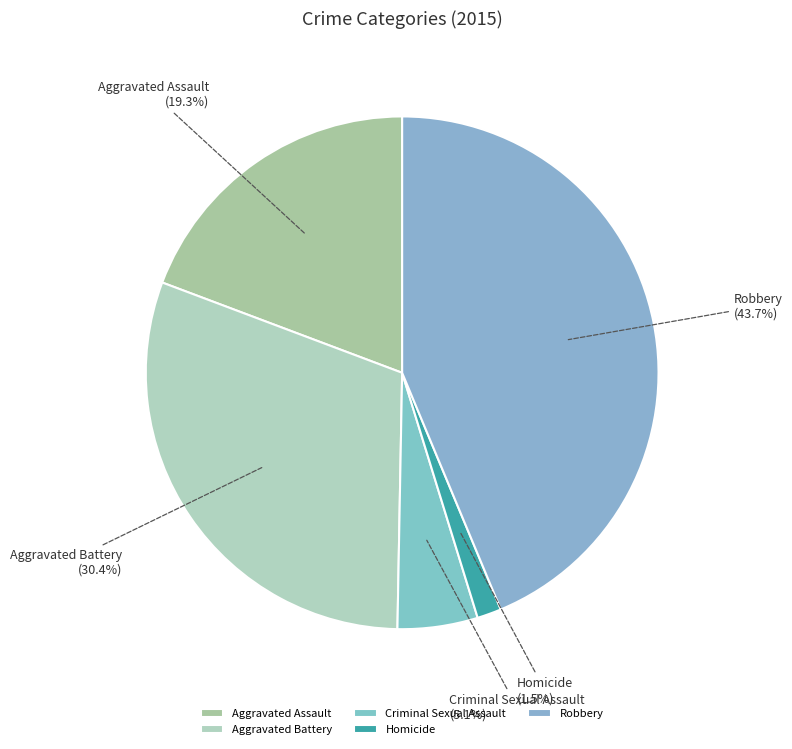

Is it true that Criminal Sexual Assault is 5% of the pie?

True